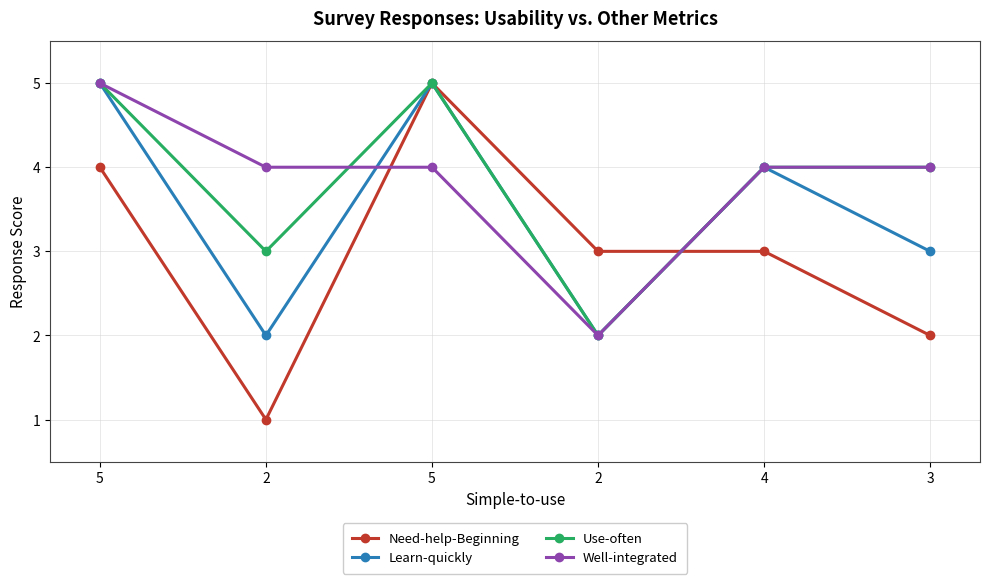

The value of Use-often at 2 is 2. True or false?

True